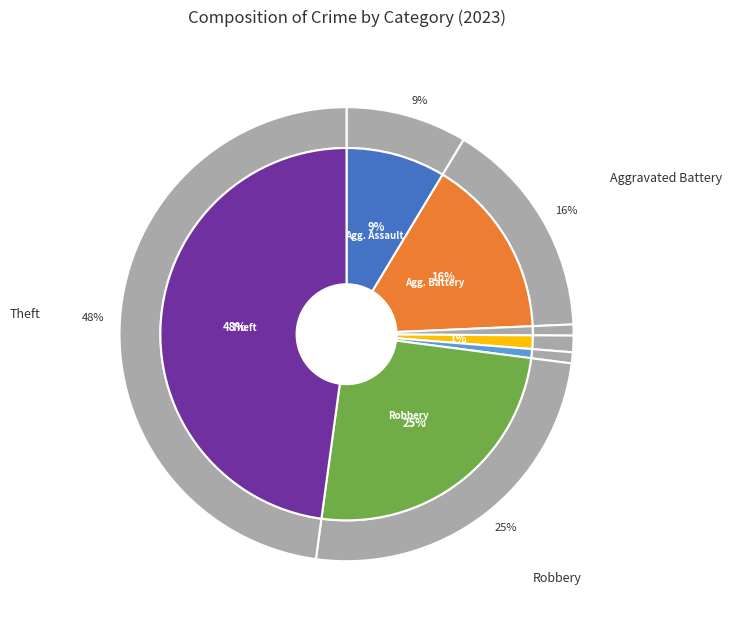

Rank the categories by value from highest to lowest.

Theft, Robbery, Aggravated Battery, Aggravated Assault, Criminal Sexual Assault, Arson, Homicide